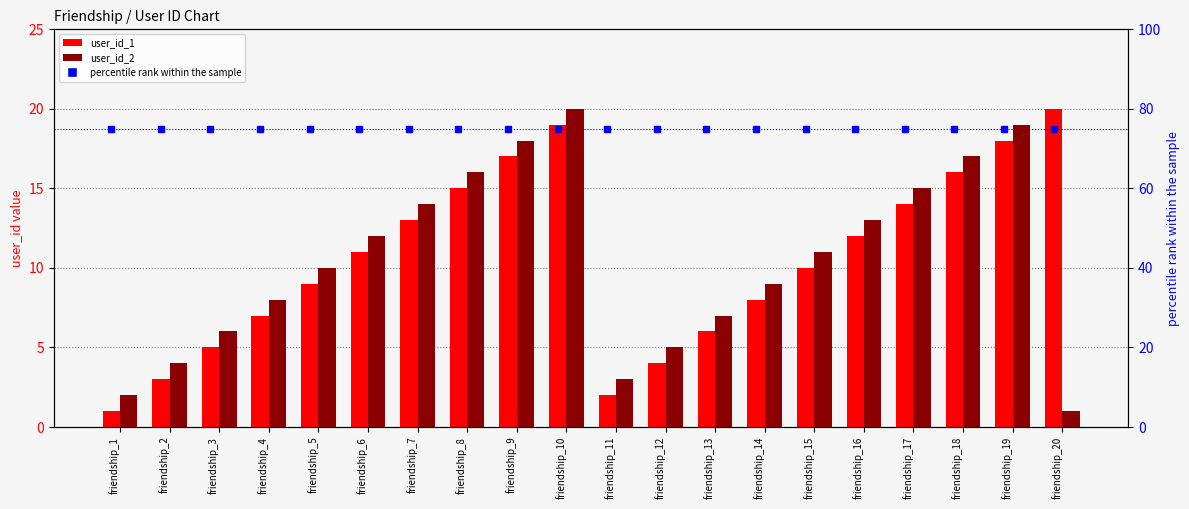

At which category does the chart reach its minimum across all series?

friendship_1